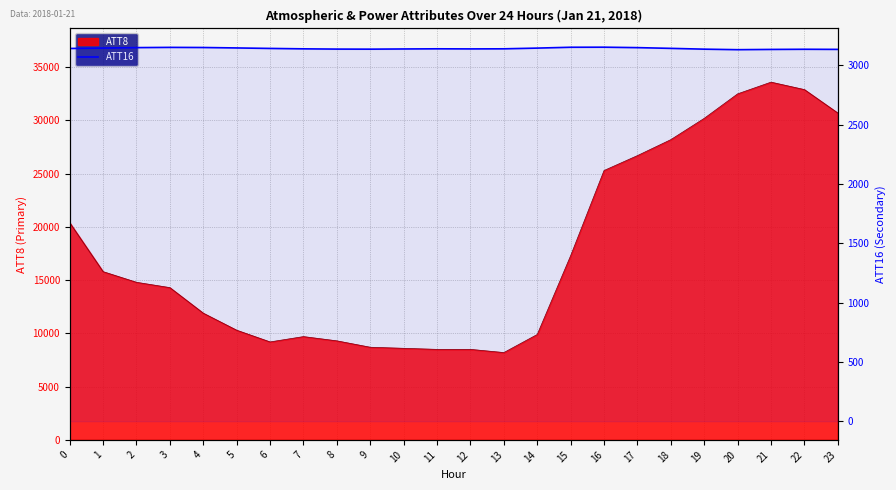

Reading left to right, what are all the values shown in this chart?

3142.7	3146.2	3149.9	3151.9	3150.8	3147.1	3143.0	3139.5	3137.4	3136.9	3138.5	3139.8	3139.0	3139.8	3145.8	3152.9	3153.5	3149.8	3143.6	3136.8	3132.5	3134.6	3135.9	3135.0